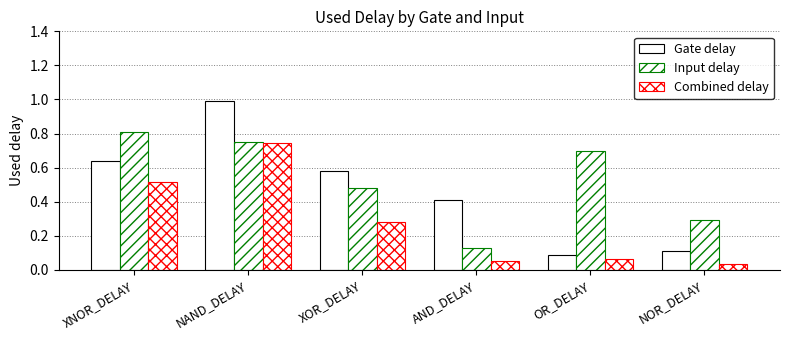

List the labels in order of Input delay value, largest first.

XNOR_DELAY, NAND_DELAY, OR_DELAY, XOR_DELAY, NOR_DELAY, AND_DELAY